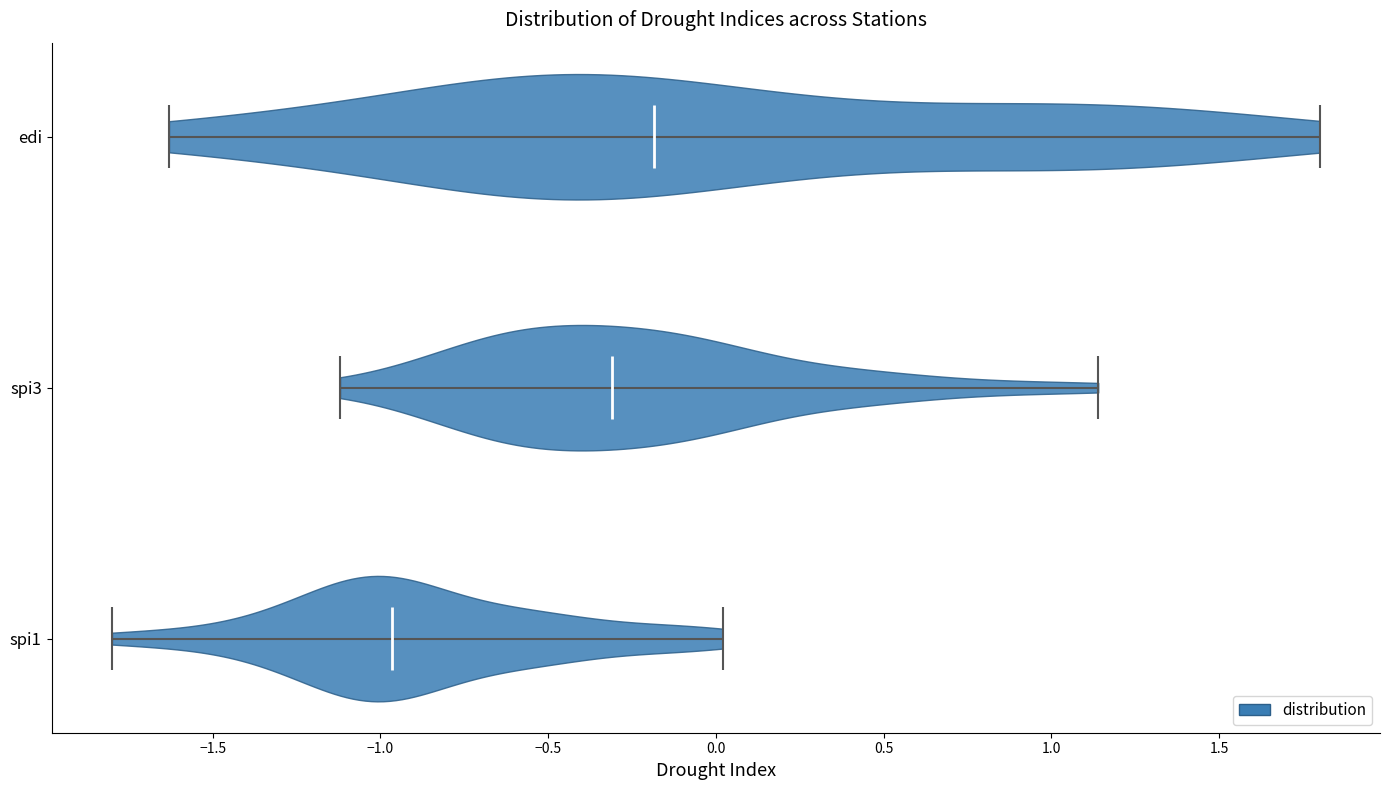

Where does the median line of the violin for spi3 sit on the x-axis? The values are not printed on the chart, so give them approximately, as read against the axis.

-0.30